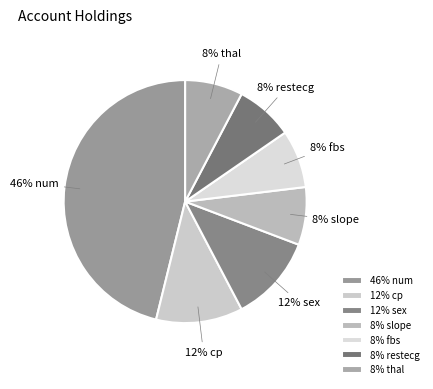

Does 8% restecg account for over 50% of the chart?

No